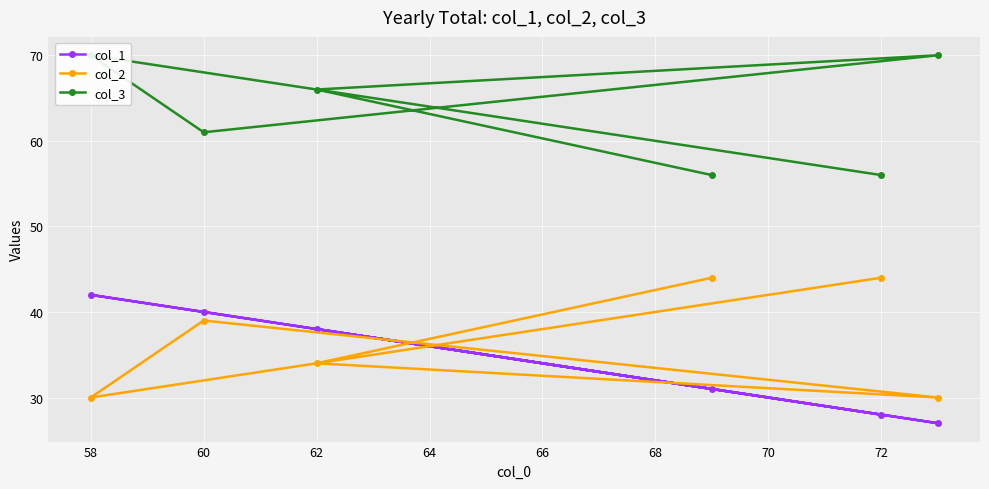

What is the sum of all col_2 values?

221